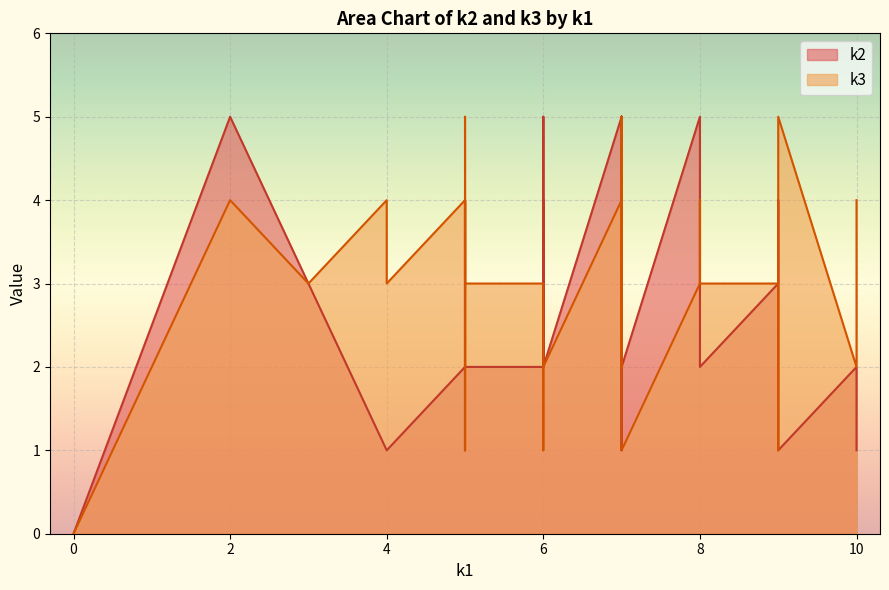

Reading right to left, what are all the values shown in this chart?

k2: 2	2	1	2	2	1	2	5	2	5	1	1	3	2	2	2	1	5	5	1	2	4	1	5	4	2	4	5	3	5	3	2	2	2	5	5	4	2	3	0
k3: 2	1	5	3	3	3	3	2	2	3	2	4	3	2	2	2	4	2	4	4	4	1	5	5	2	2	1	4	5	4	2	1	2	4	4	3	3	3	3	0